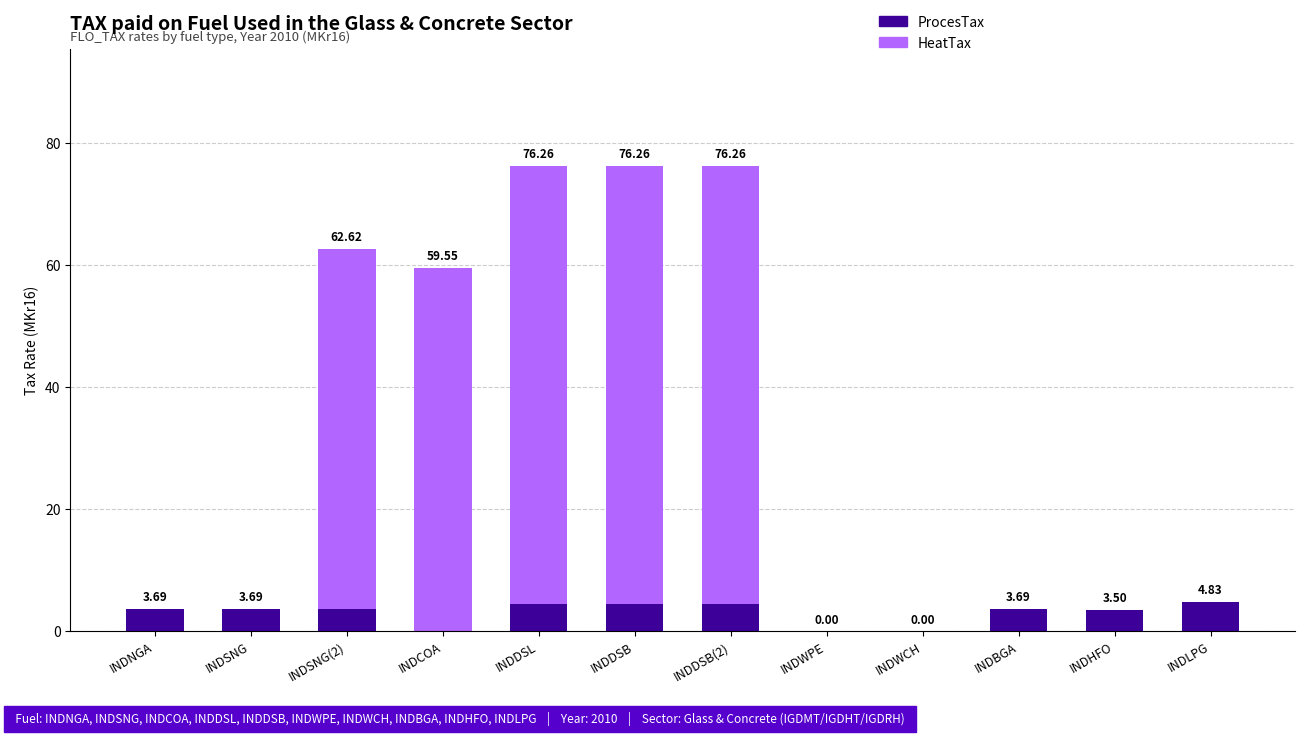

What is the sum of the ProcesTax values at INDWPE and INDNGA?

3.7